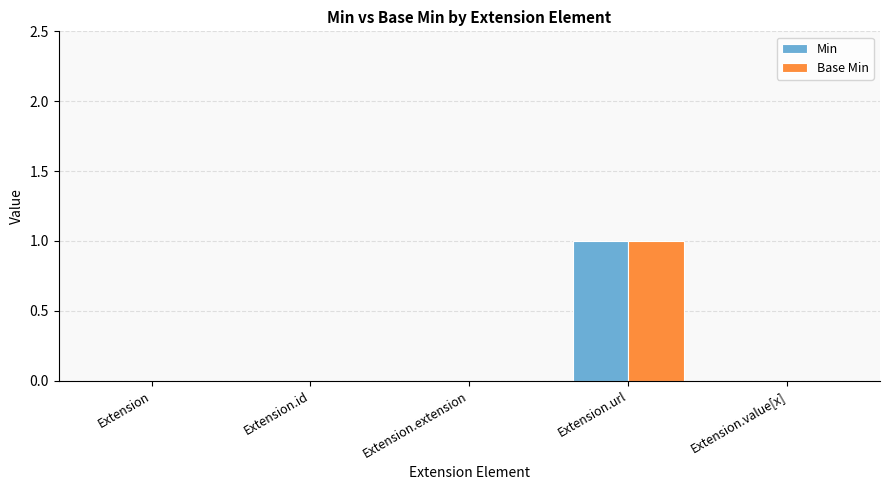

Which label corresponds to the largest value in the chart?

Extension.url